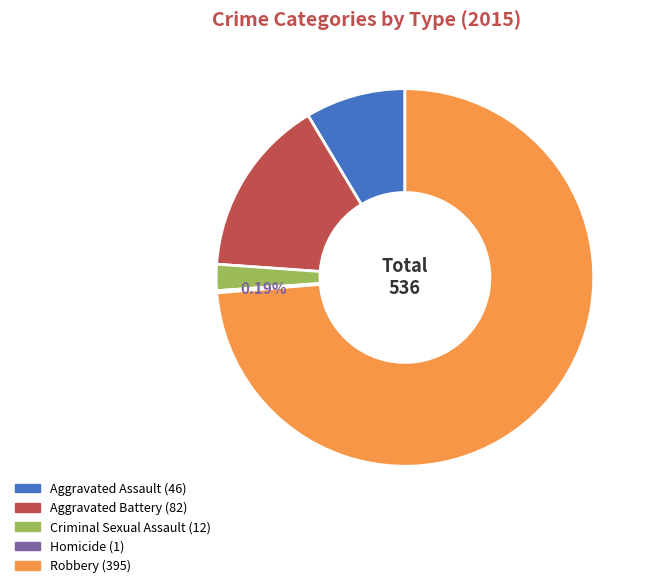

What is the largest slice in the pie chart?

Robbery